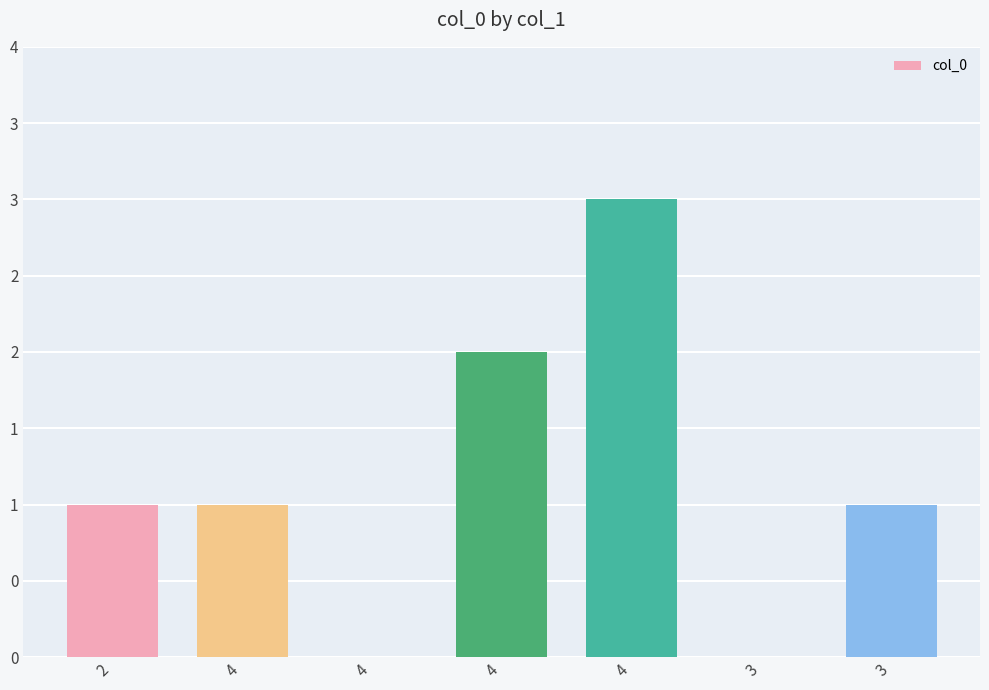

Reading left to right, transcribe all the data shown in this chart.

1	1	0	2	3	0	1